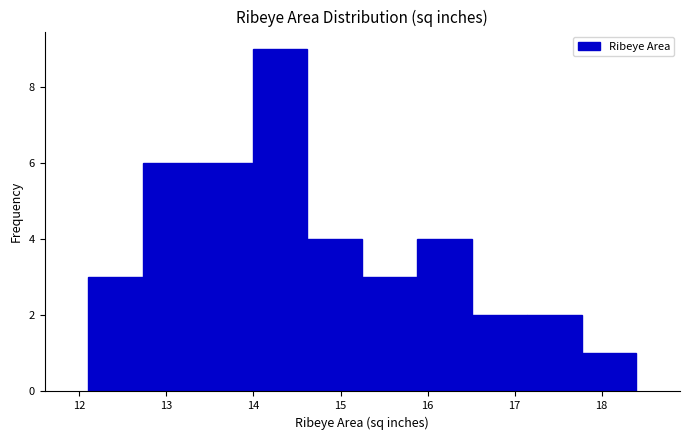

Over which range of the x-axis is the bar tallest?

13.99 to 14.62